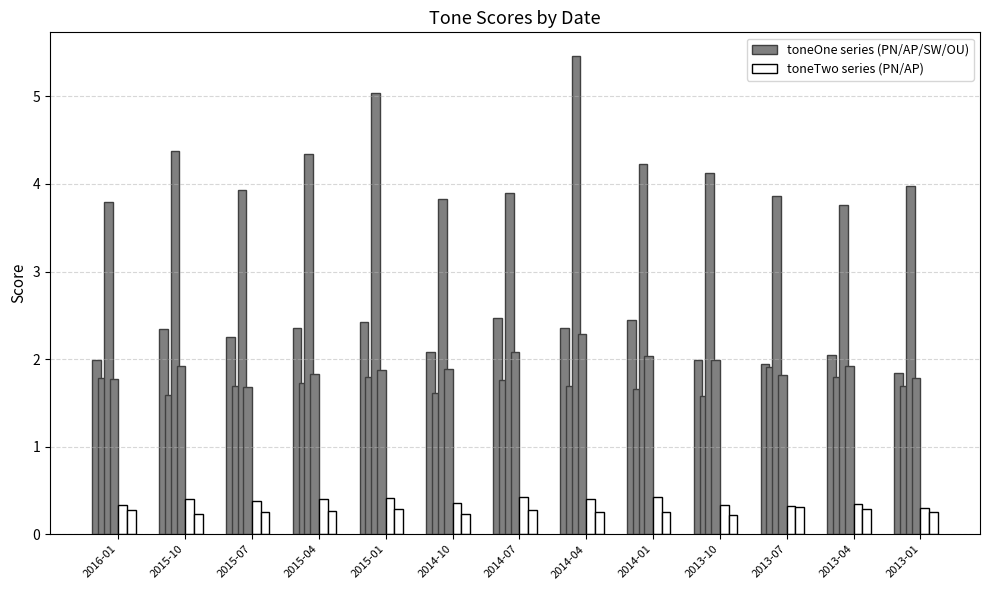

How many groups of bars are there?

13